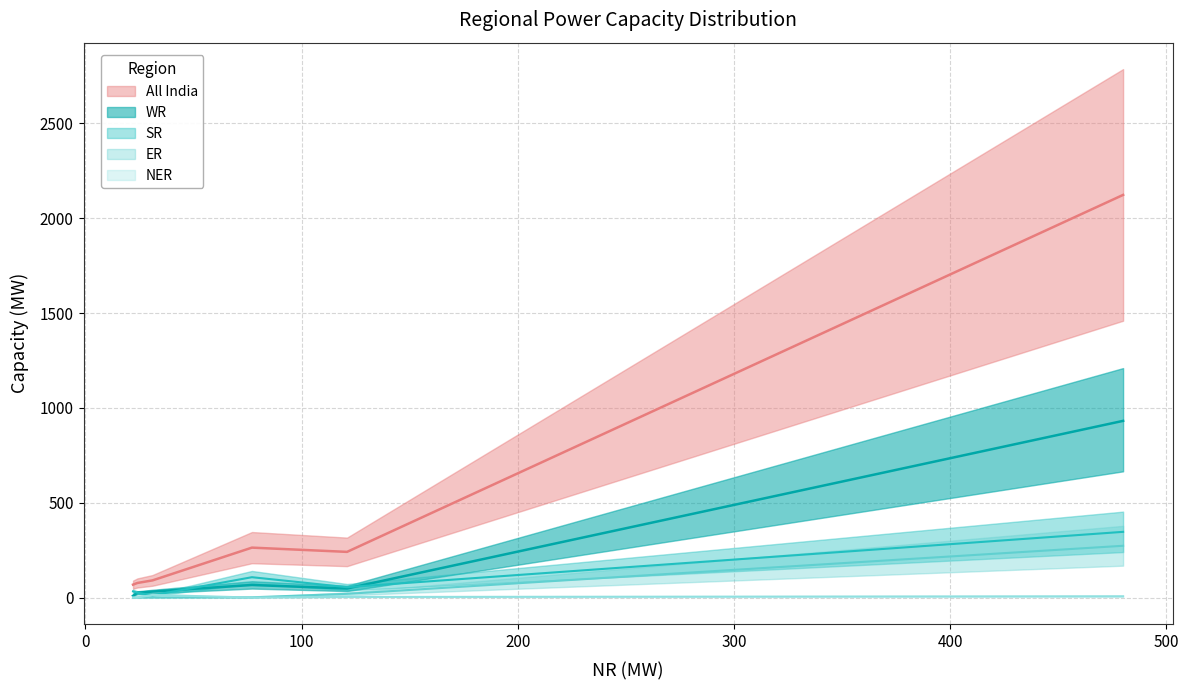

What are all the series names shown in the legend?

WR, SR, All India, ER, NER